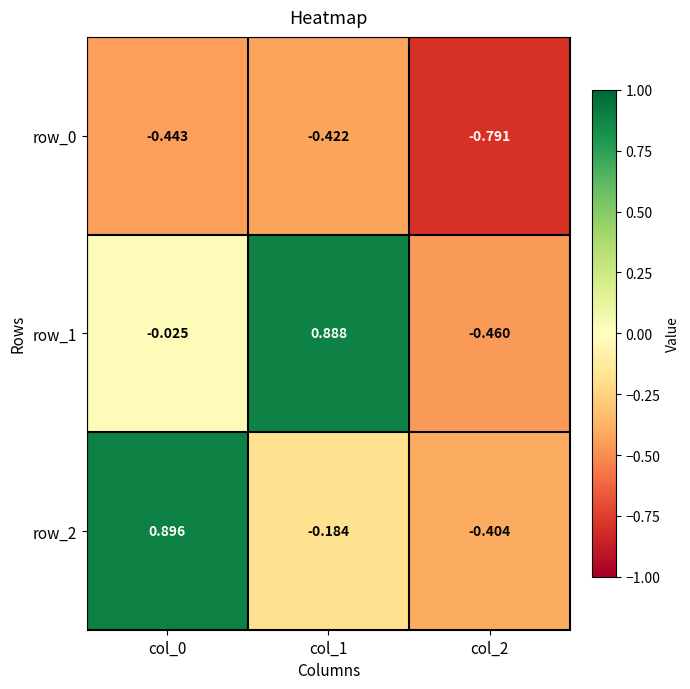

What is the sum of all row_2 values?

0.3